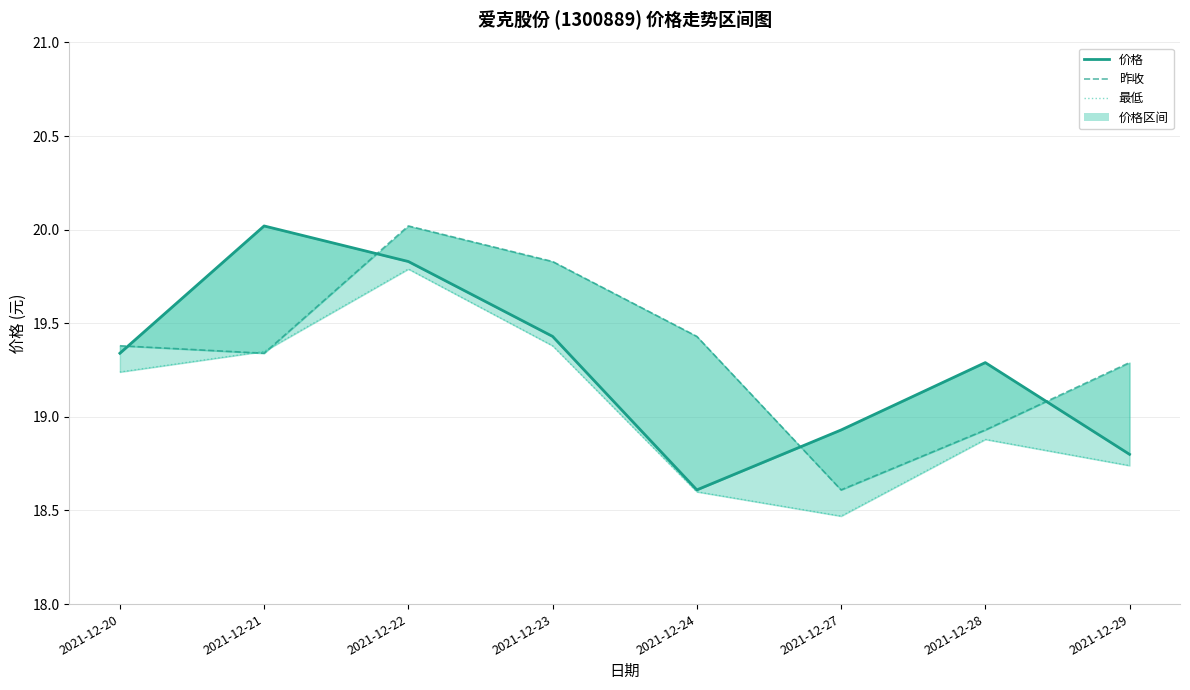

Between 2021-12-24 and 2021-12-23, which is larger?

2021-12-23